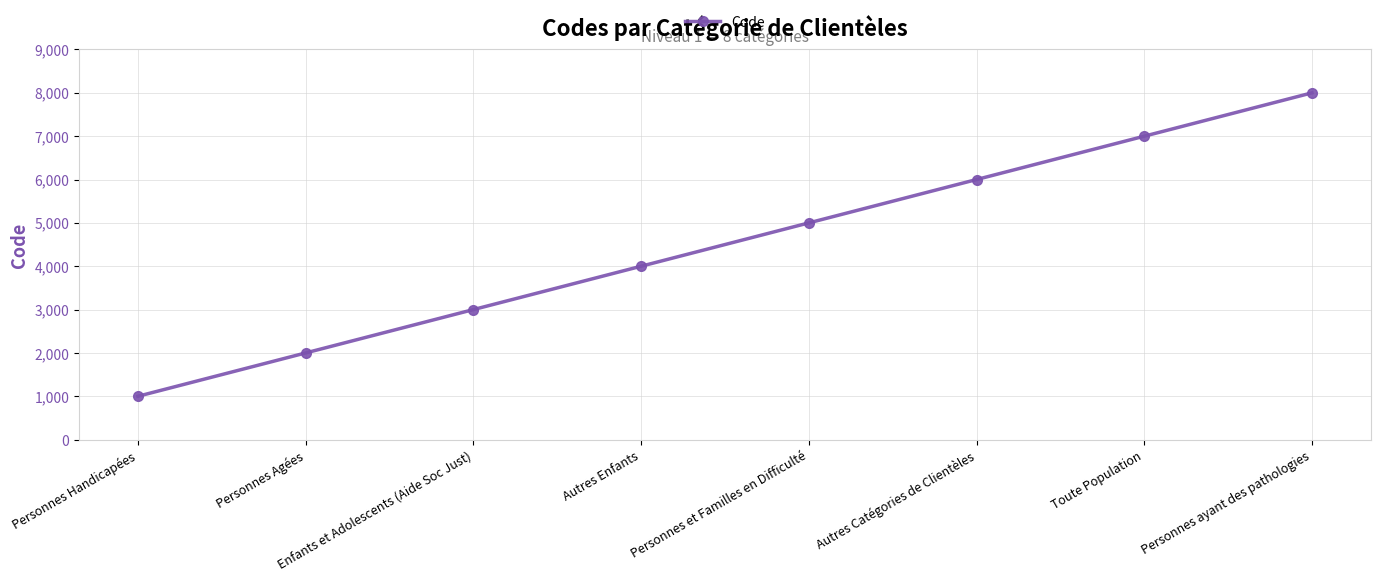

Where is the data nearest to the value 4500?

Autres Enfants